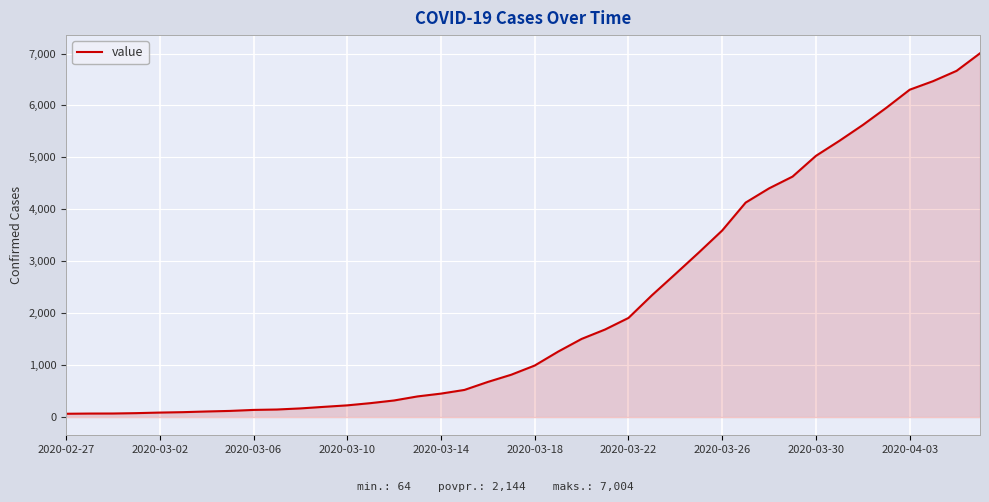

What is the maximum value shown in the chart?

7004